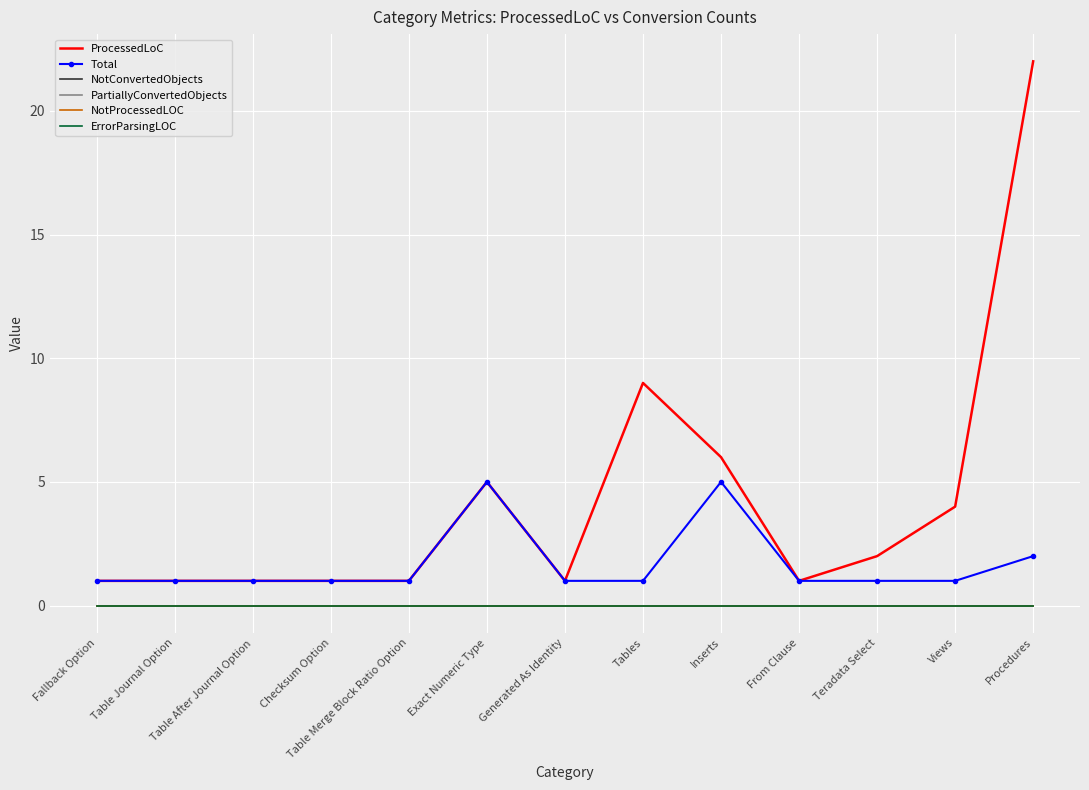

Reading left to right, list all the values displayed in this chart.

ProcessedLoC: Fallback Option=1	Table Journal Option=1	Table After Journal Option=1	Checksum Option=1	Table Merge Block Ratio Option=1	Exact Numeric Type=5	Generated As Identity=1	Tables=9	Inserts=6	From Clause=1	Teradata Select=2	Views=4	Procedures=22
Total: Fallback Option=1	Table Journal Option=1	Table After Journal Option=1	Checksum Option=1	Table Merge Block Ratio Option=1	Exact Numeric Type=5	Generated As Identity=1	Tables=1	Inserts=5	From Clause=1	Teradata Select=1	Views=1	Procedures=2
NotConvertedObjects: Fallback Option=0	Table Journal Option=0	Table After Journal Option=0	Checksum Option=0	Table Merge Block Ratio Option=0	Exact Numeric Type=0	Generated As Identity=0	Tables=0	Inserts=0	From Clause=0	Teradata Select=0	Views=0	Procedures=0
PartiallyConvertedObjects: Fallback Option=0	Table Journal Option=0	Table After Journal Option=0	Checksum Option=0	Table Merge Block Ratio Option=0	Exact Numeric Type=0	Generated As Identity=0	Tables=0	Inserts=0	From Clause=0	Teradata Select=0	Views=0	Procedures=0
NotProcessedLOC: Fallback Option=0	Table Journal Option=0	Table After Journal Option=0	Checksum Option=0	Table Merge Block Ratio Option=0	Exact Numeric Type=0	Generated As Identity=0	Tables=0	Inserts=0	From Clause=0	Teradata Select=0	Views=0	Procedures=0
ErrorParsingLOC: Fallback Option=0	Table Journal Option=0	Table After Journal Option=0	Checksum Option=0	Table Merge Block Ratio Option=0	Exact Numeric Type=0	Generated As Identity=0	Tables=0	Inserts=0	From Clause=0	Teradata Select=0	Views=0	Procedures=0